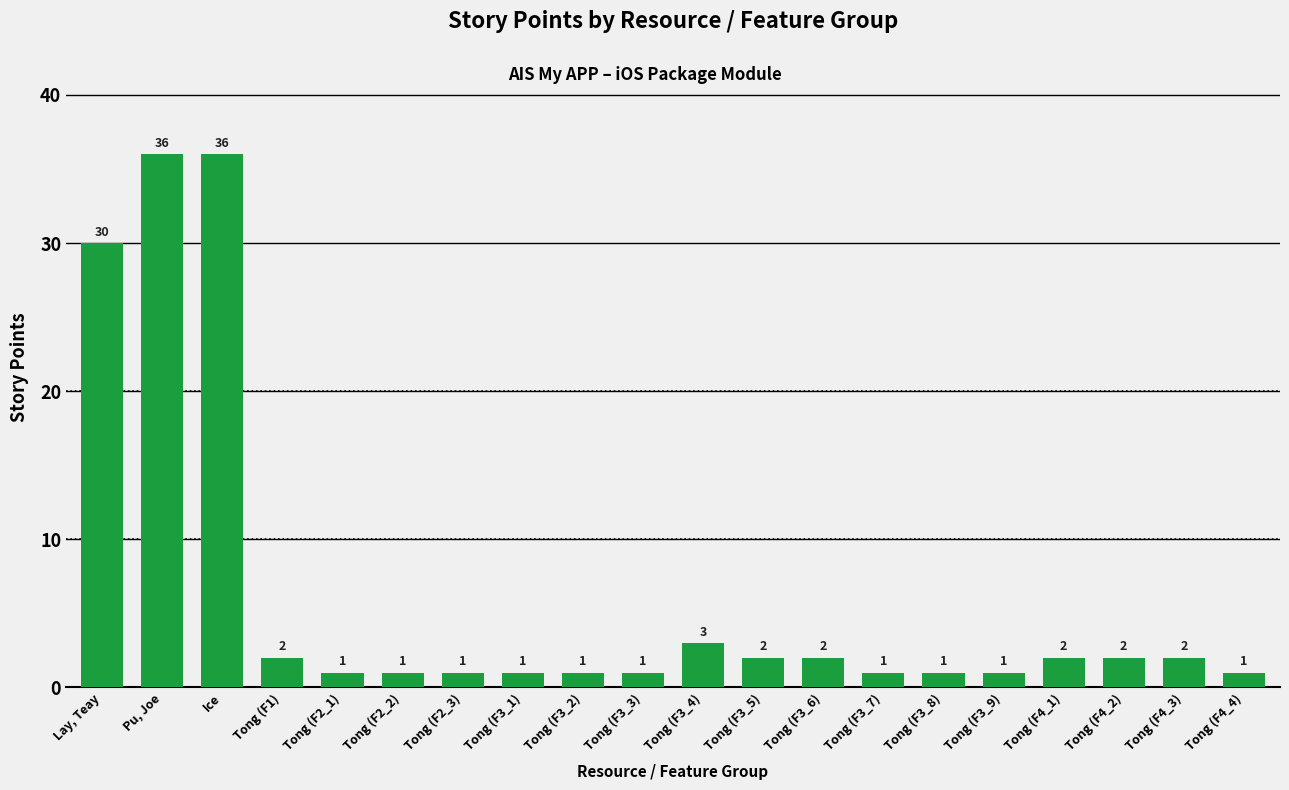

Which has a higher value, Pu, Joe or Tong (F4_2)?

Pu, Joe